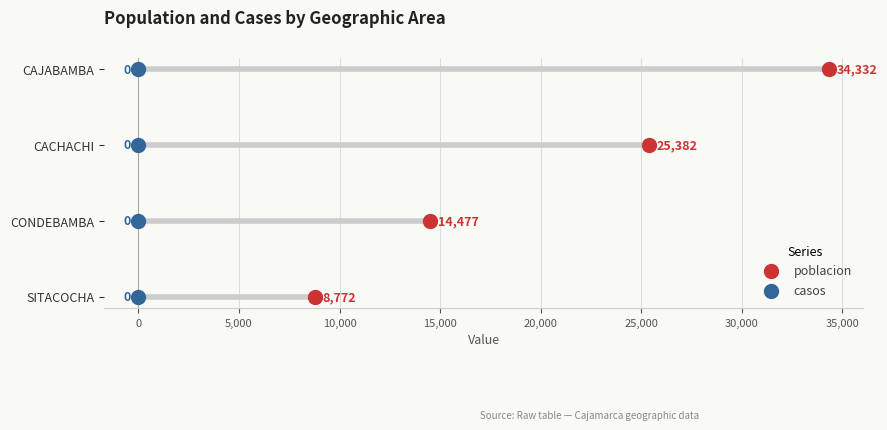

What are all the series names shown in the legend?

poblacion, casos